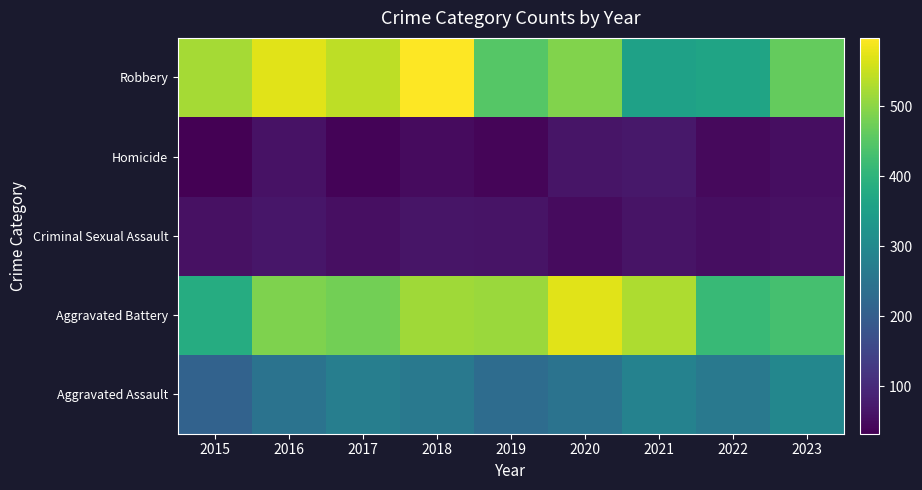

What is the minimum value shown in the chart?

32